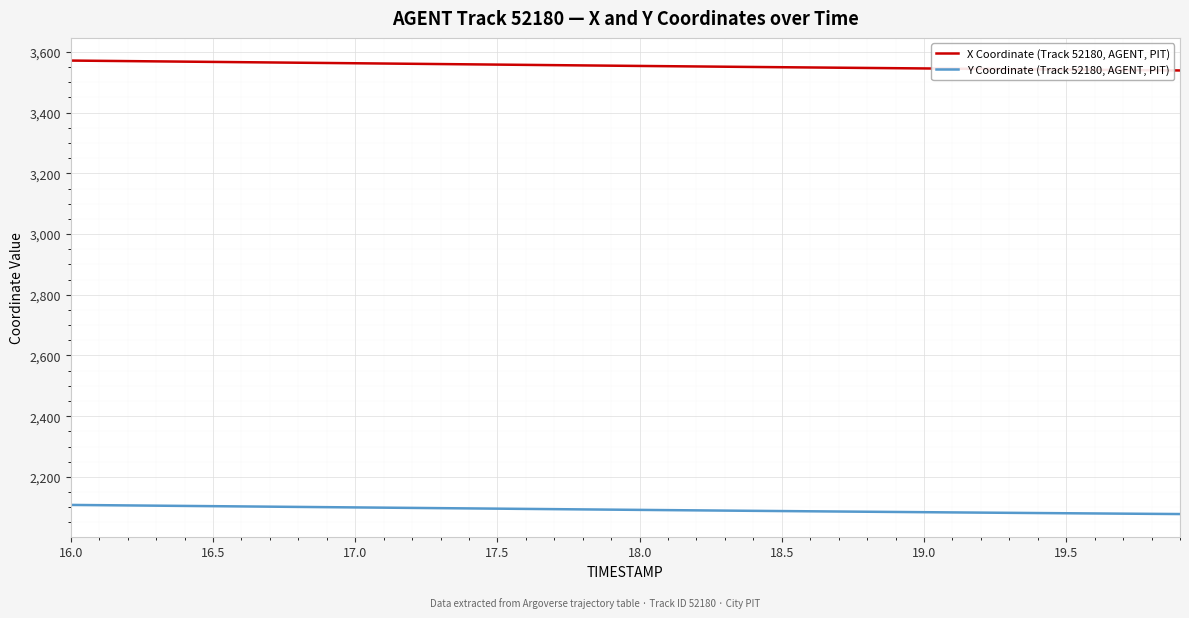

Which series has the largest total across all categories?

X Coordinate (Track 52180, AGENT, PIT)